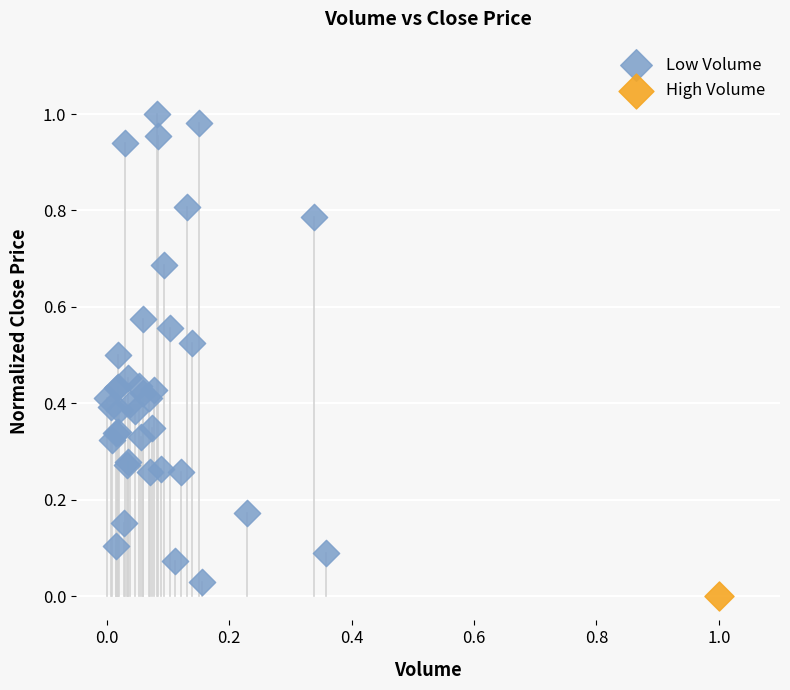

What are all the series names shown in the legend?

Low Volume, High Volume